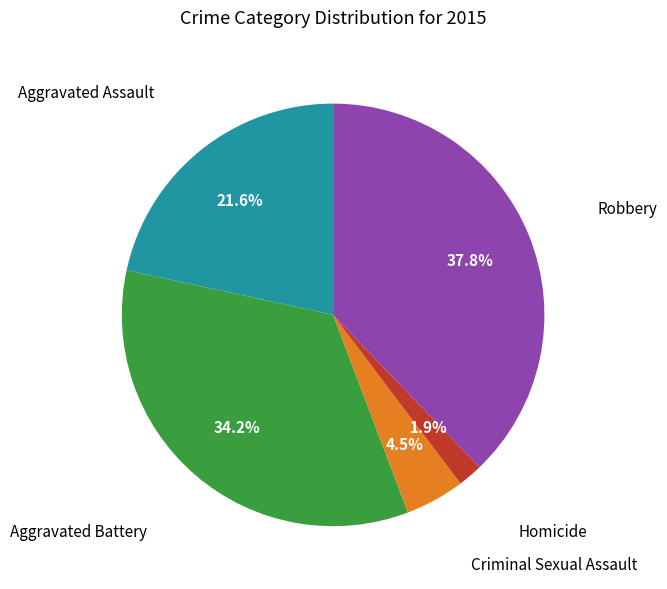

Is there a majority slice in this chart?

No